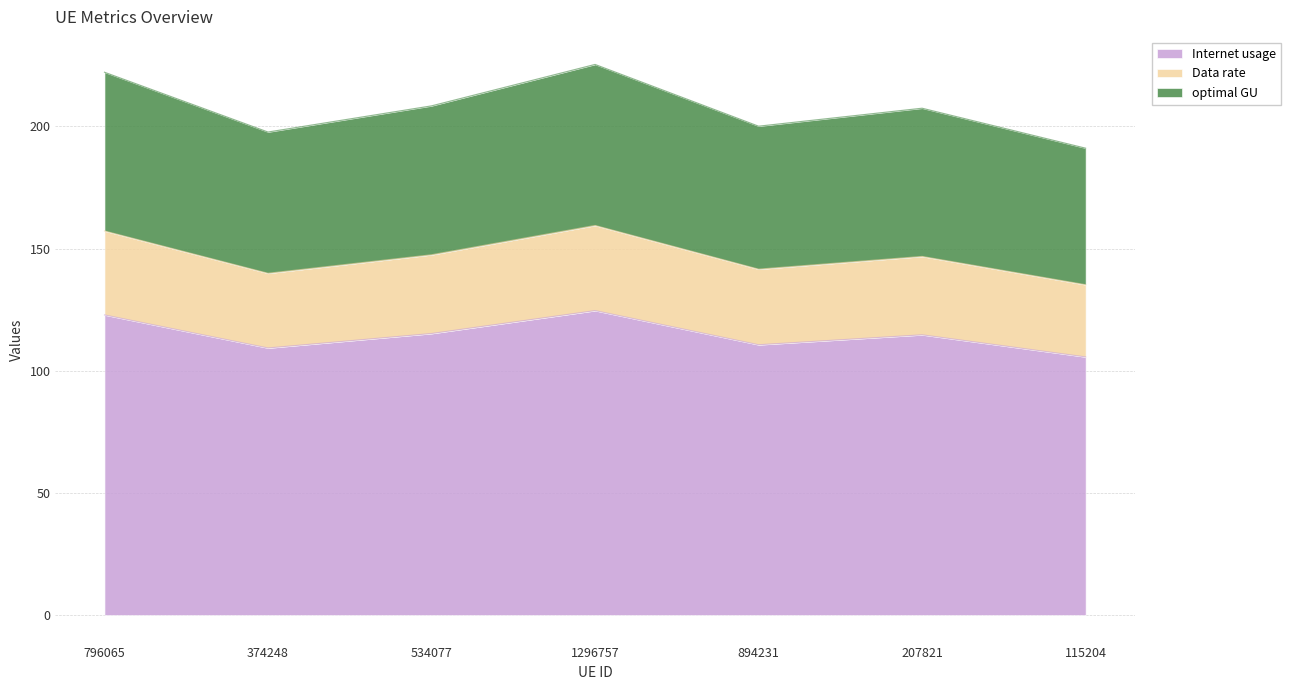

What is the difference between the Internet usage values at 115204 and 534077?

9.6